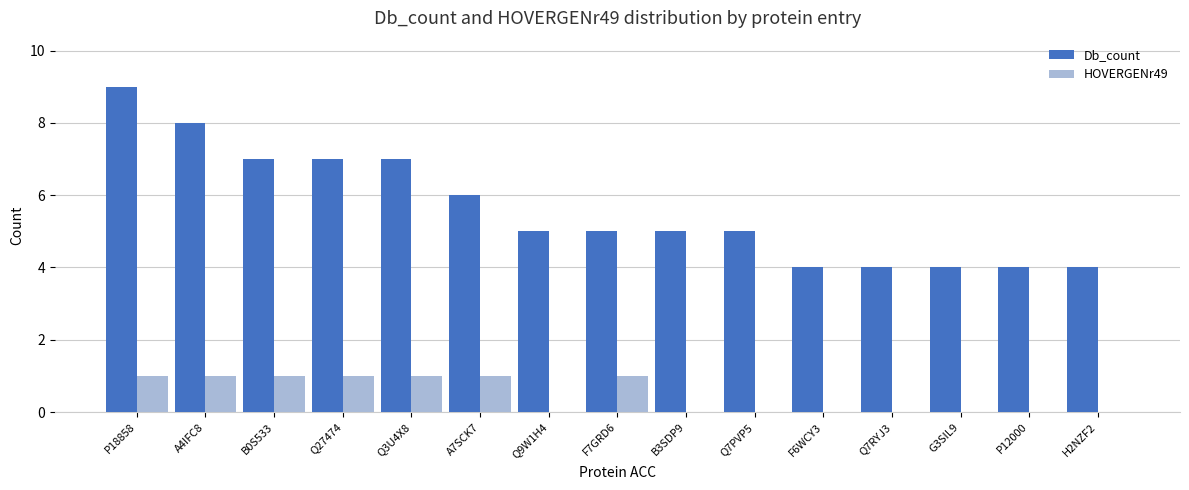

What is the sum of the Db_count values at Q7PVP5 and A4IFC8?

13